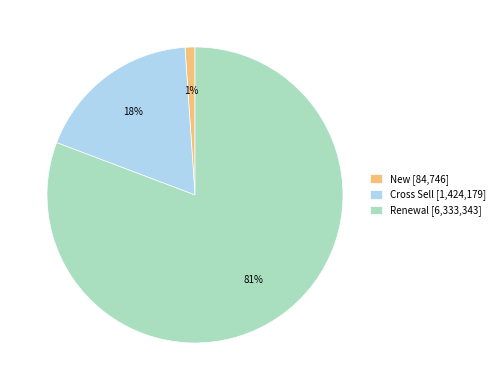

To the nearest percent, what portion does Renewal [6,333,343] represent?

81%